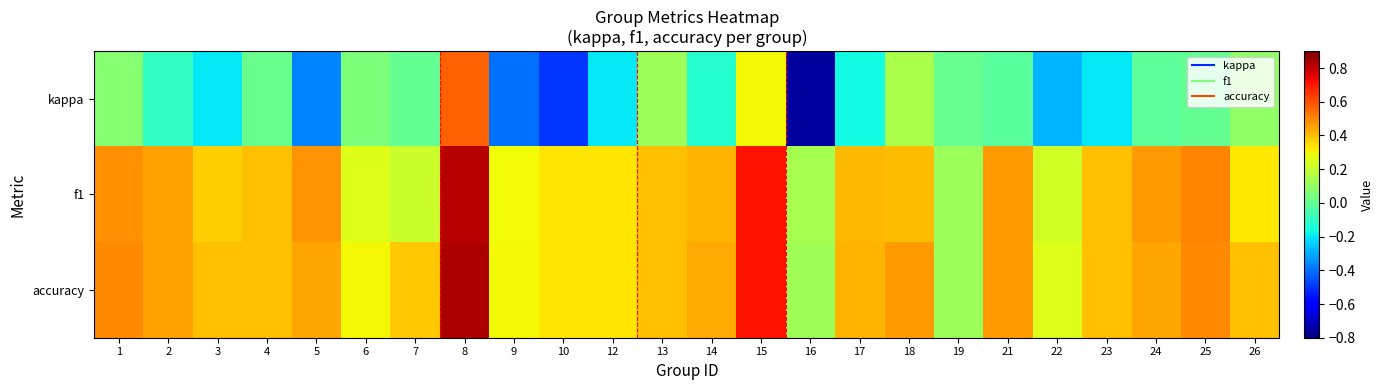

What is the spread (max minus min) of values at 2?

0.6